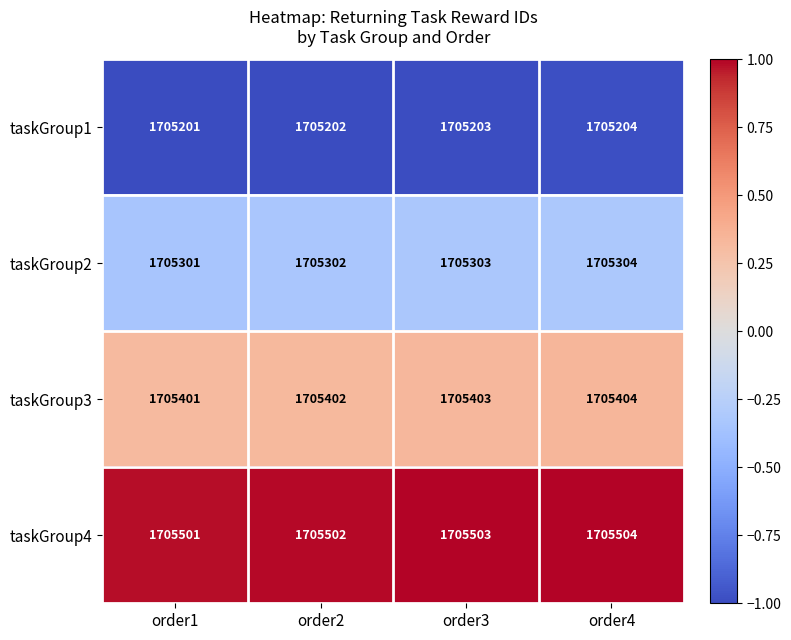

Reading right to left, list all the values displayed in this chart.

taskGroup1: order4=1705204	order3=1705203	order2=1705202	order1=1705201
taskGroup2: order4=1705304	order3=1705303	order2=1705302	order1=1705301
taskGroup3: order4=1705404	order3=1705403	order2=1705402	order1=1705401
taskGroup4: order4=1705504	order3=1705503	order2=1705502	order1=1705501